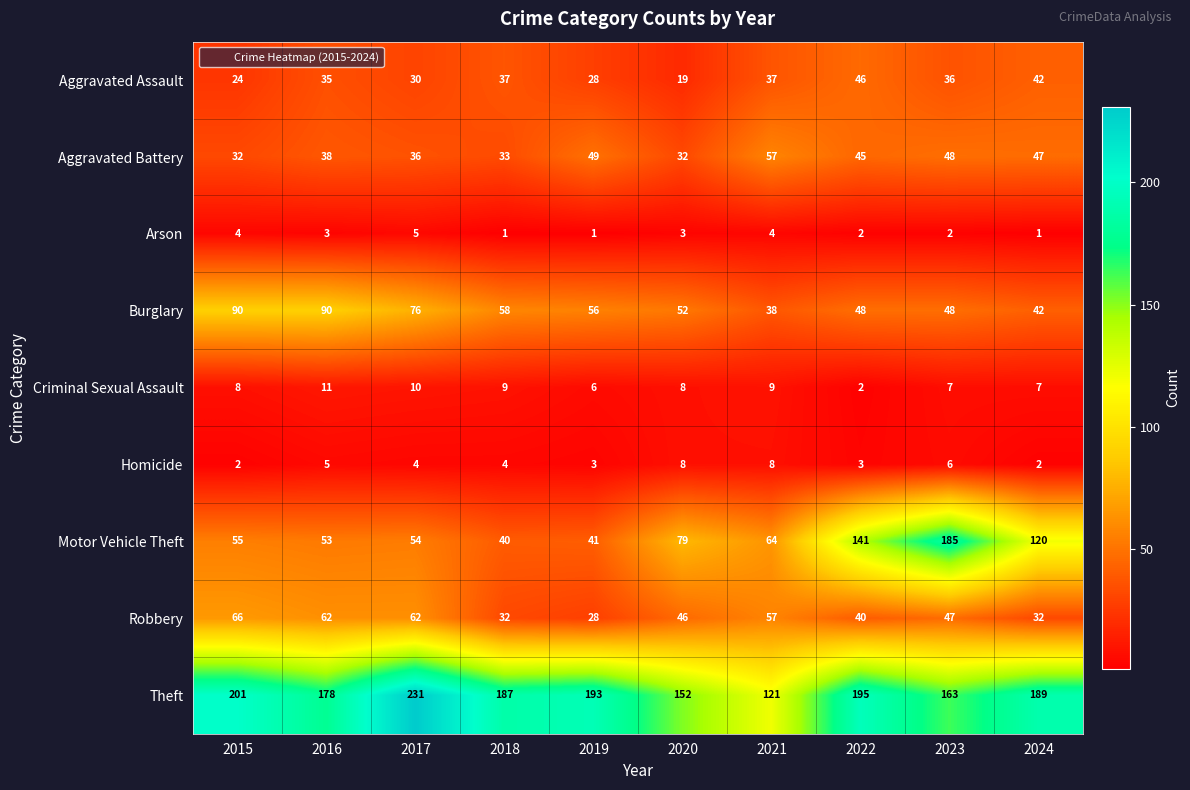

What is the maximum value shown in the chart?

231